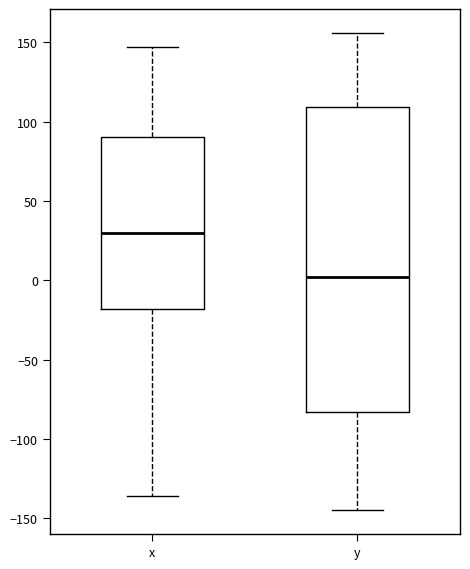

Which box's median line is the lowest?

y